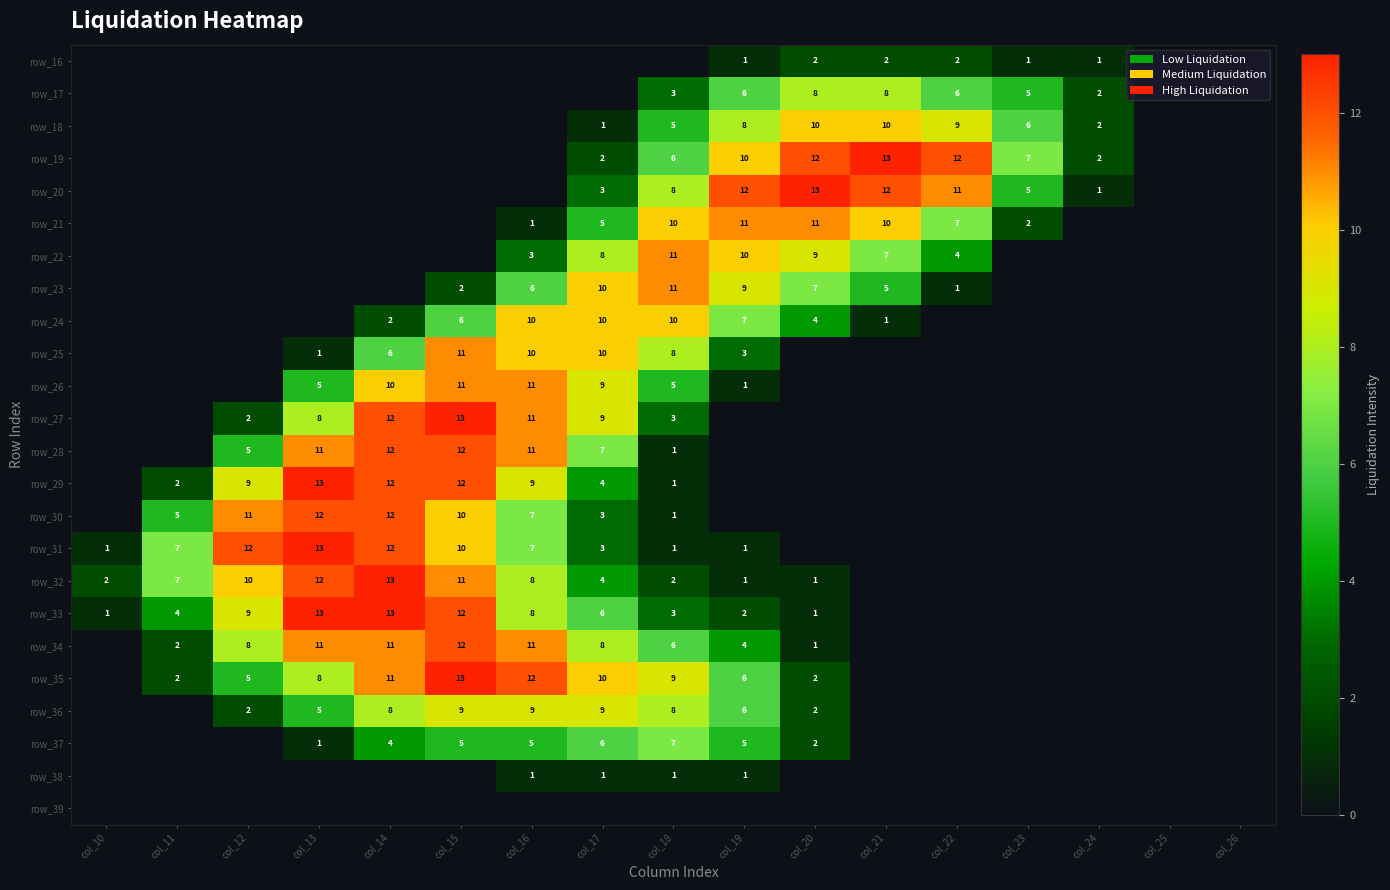

Is it true that row_36 equals 2 at col_12?

True